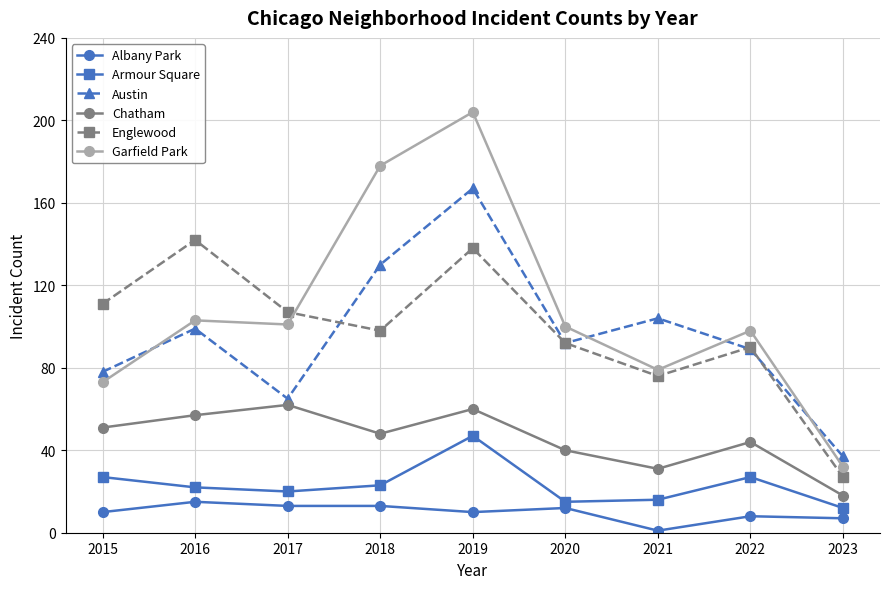

What is the total value across all series at 2017?

368